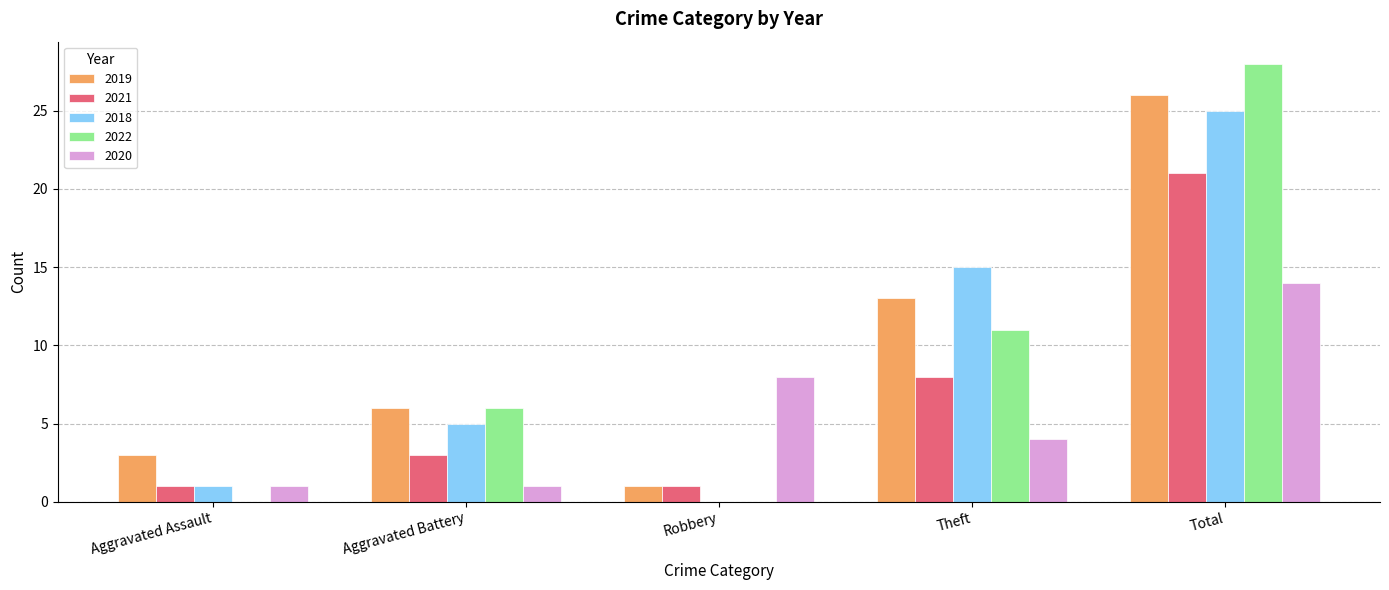

What is the sum of the 2022 values at Aggravated Battery and Robbery?

6